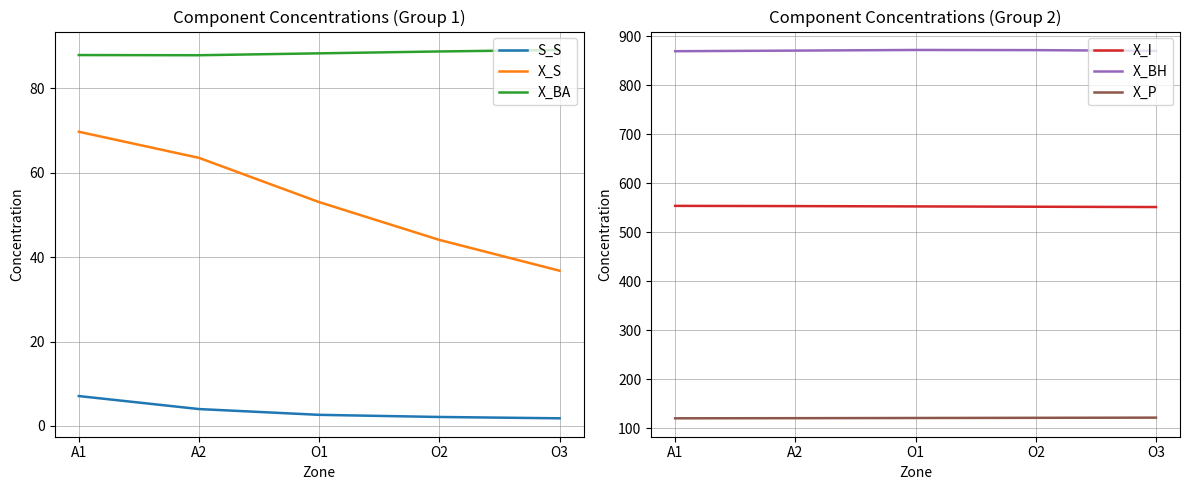

What is the difference between the maximum and second lowest values in the X_P series?

1.1